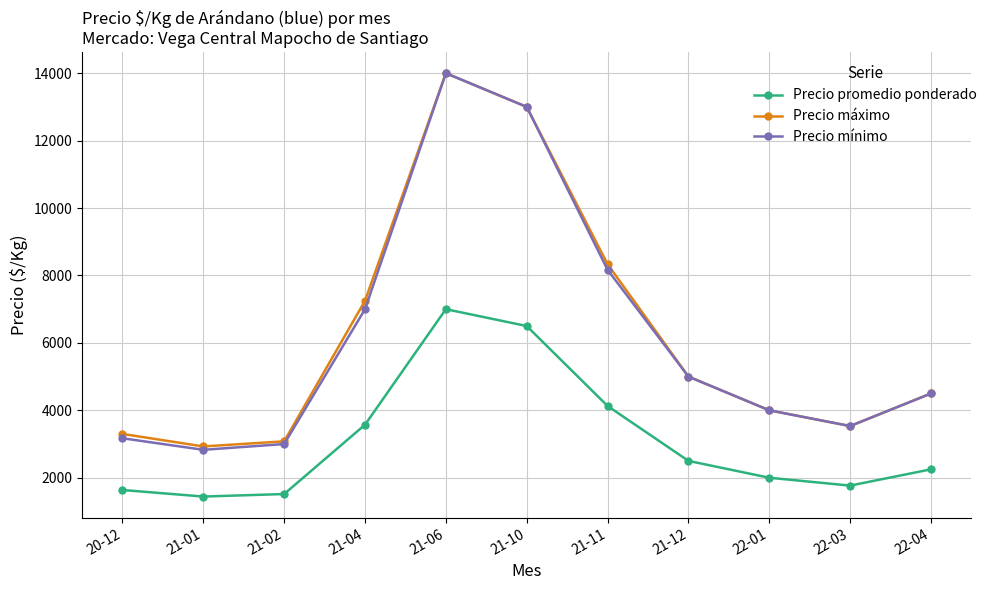

What value does the Precio mínimo series have at 21-04?

7000.0